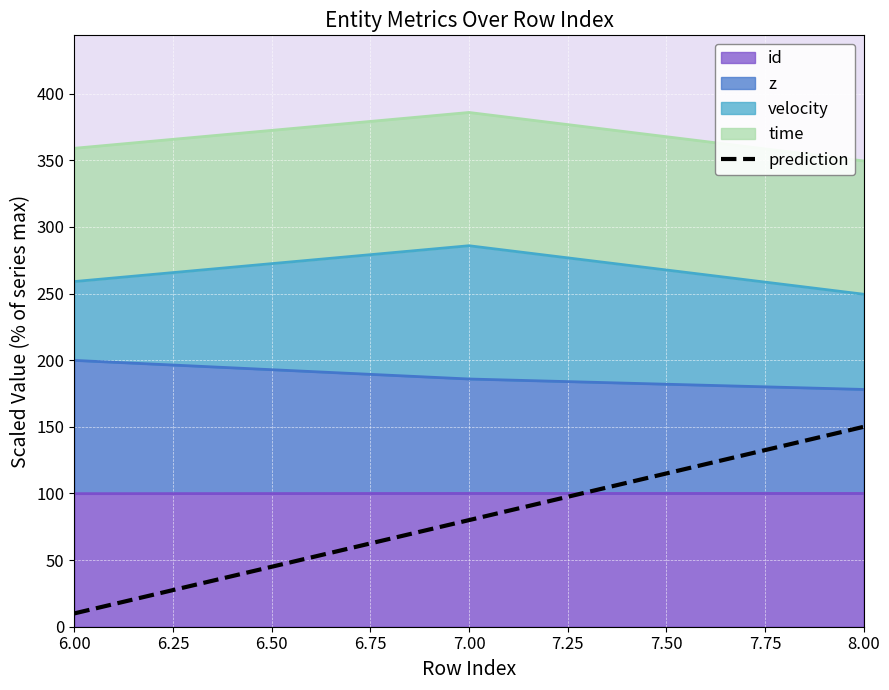

Reading left to right, extract all data points from this chart.

10	80	150